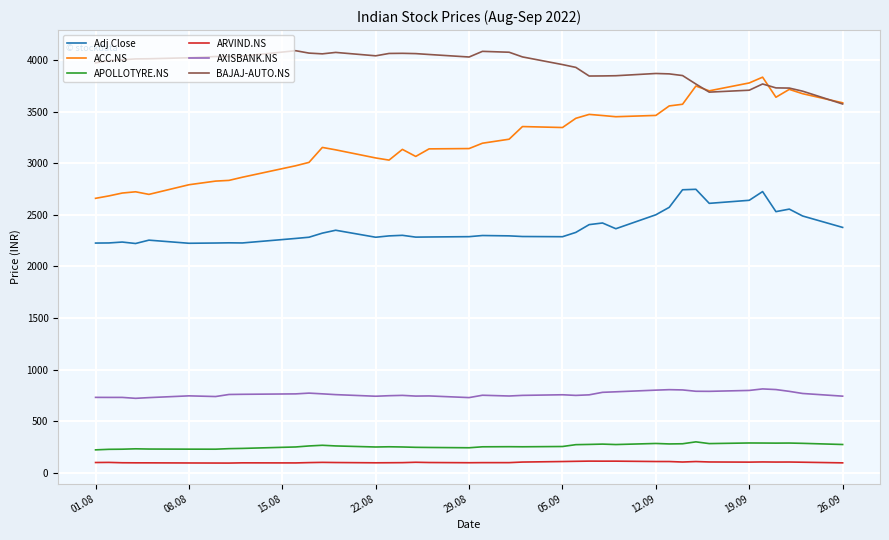

What is the average value of the APOLLOTYRE.NS series?

258.9